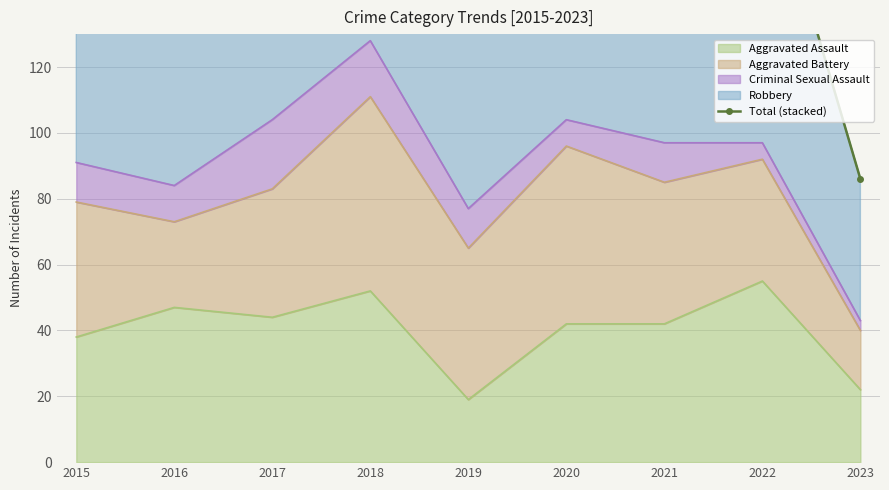

What is the value of the 8th point from the left?

187